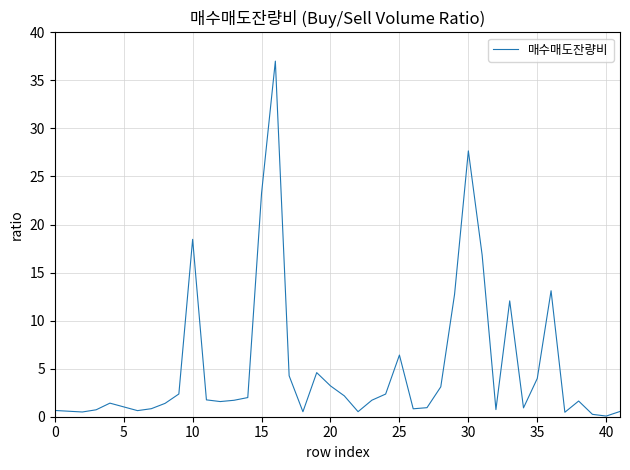

What is the difference between the maximum and minimum values?

36.9